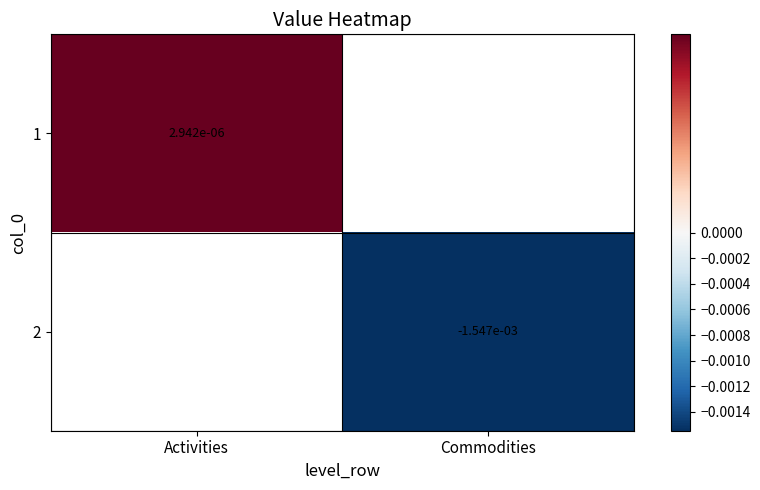

Where is 1 nearest to the value 0?

Activities